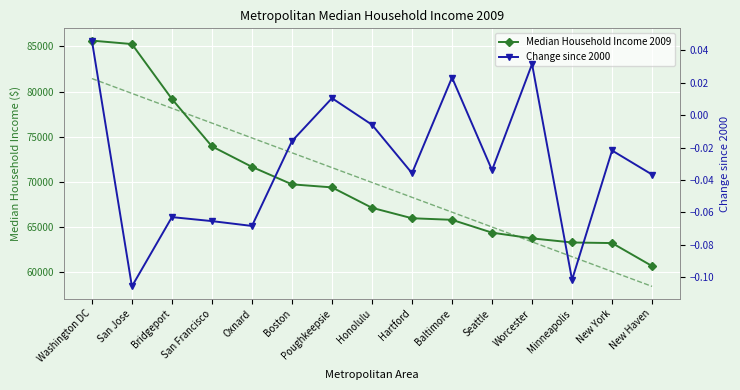

What is the minimum value shown in the chart?

-0.1